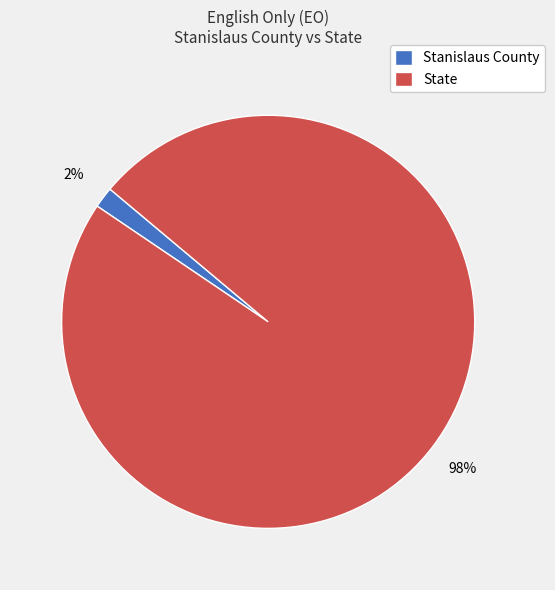

What percentage is the State slice, to the nearest percent?

98%